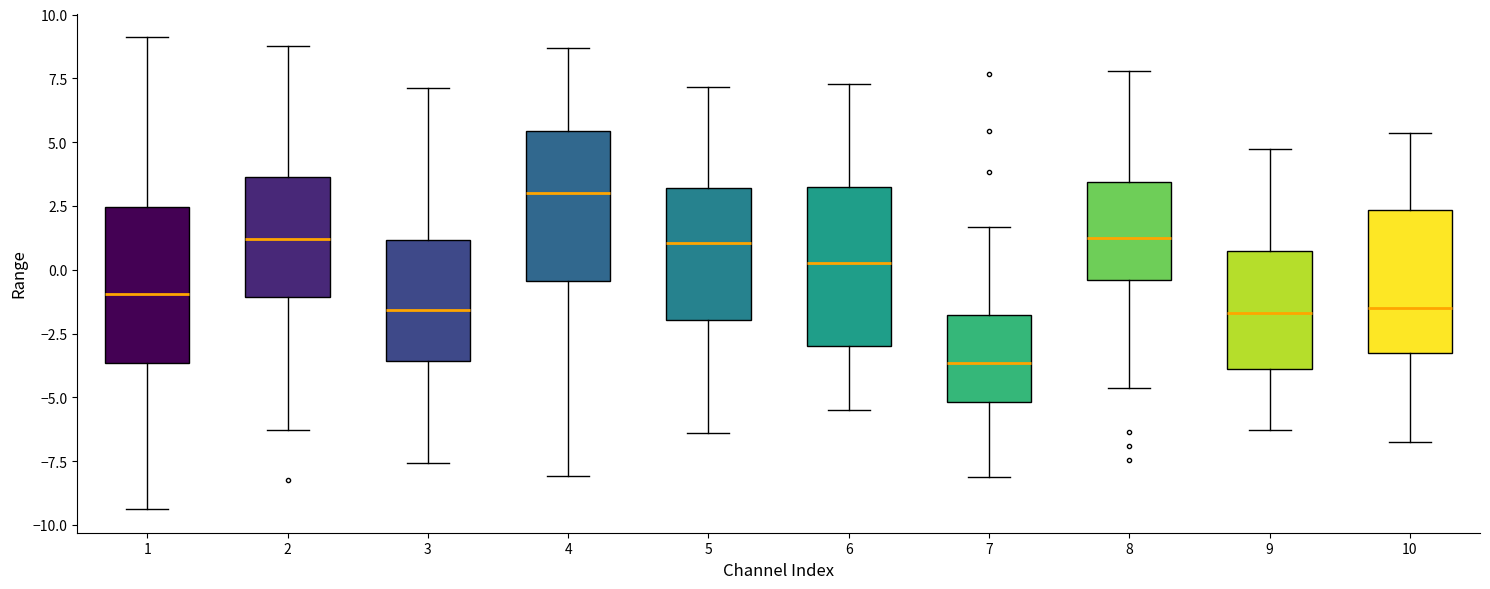

Reading left to right, read every box against the y-axis: the position of its median line, the range the box covers, and the ends of its whiskers. The values are not printed on the chart, so give them approximately, as read against the axis.

1: median -1.0, box -3.5 to 2.5, whiskers -9.5 to 9.0
2: median 1.0, box -1.0 to 3.5, whiskers -6.5 to 9.0
3: median -1.5, box -3.5 to 1.0, whiskers -7.5 to 7.0
4: median 3.0, box -0.5 to 5.5, whiskers -8.0 to 8.5
5: median 1.0, box -2.0 to 3.0, whiskers -6.5 to 7.0
6: median 0.5, box -3.0 to 3.0, whiskers -5.5 to 7.5
7: median -3.5, box -5.0 to -2.0, whiskers -8.0 to 1.5
8: median 1.0, box -0.5 to 3.5, whiskers -4.5 to 8.0
9: median -1.5, box -4.0 to 0.5, whiskers -6.5 to 4.5
10: median -1.5, box -3.5 to 2.5, whiskers -6.5 to 5.5